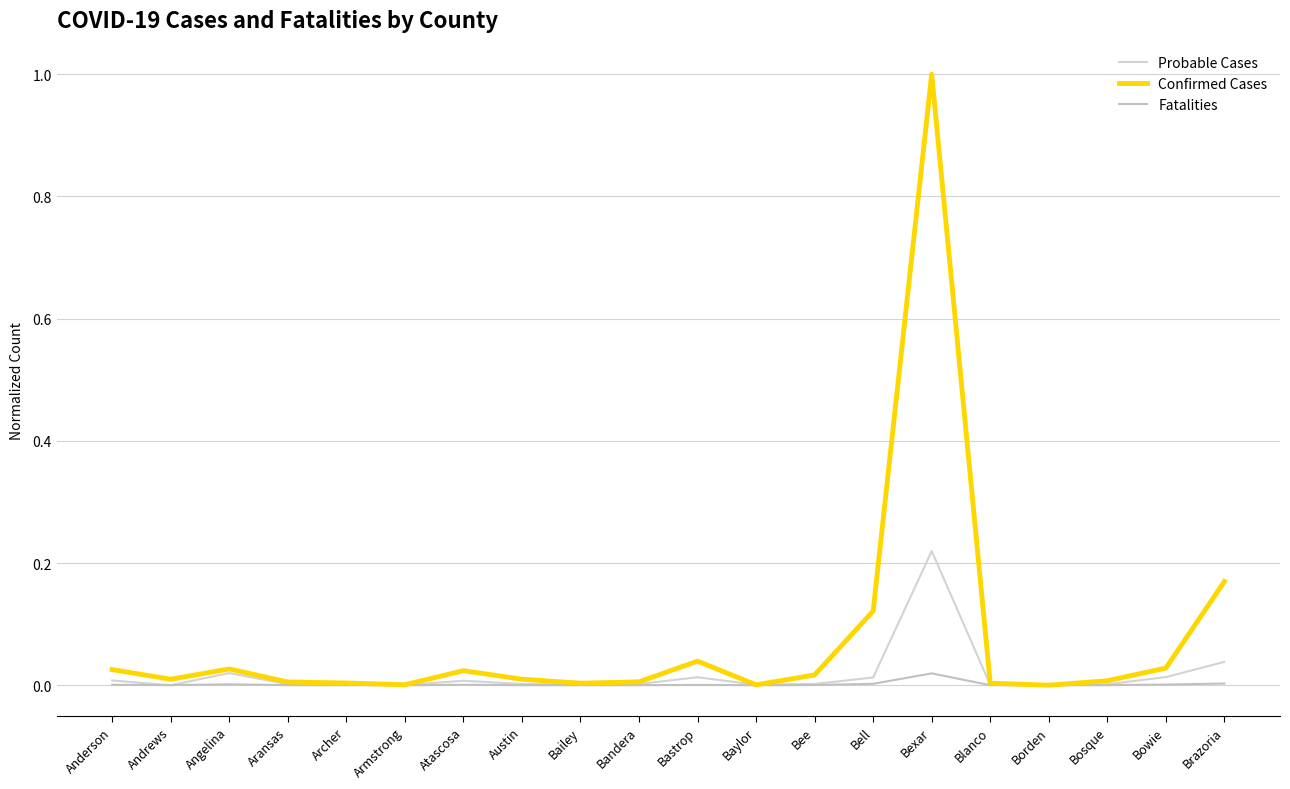

Which series has the widest spread of values?

Confirmed Cases